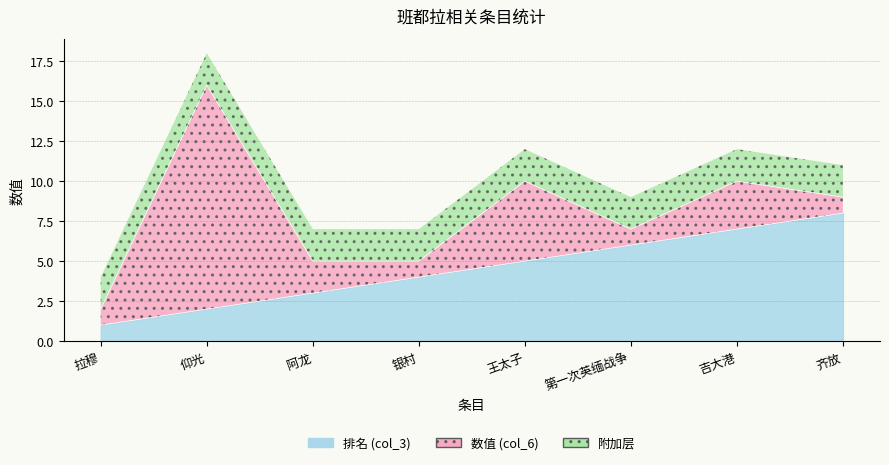

How many values are below 5?

4